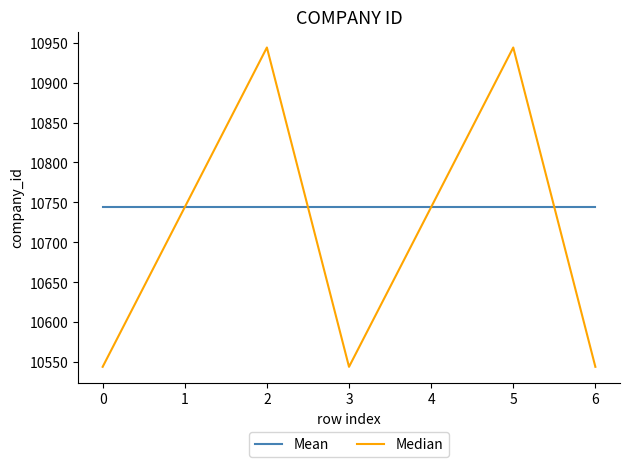

What is the greatest value displayed?

10944